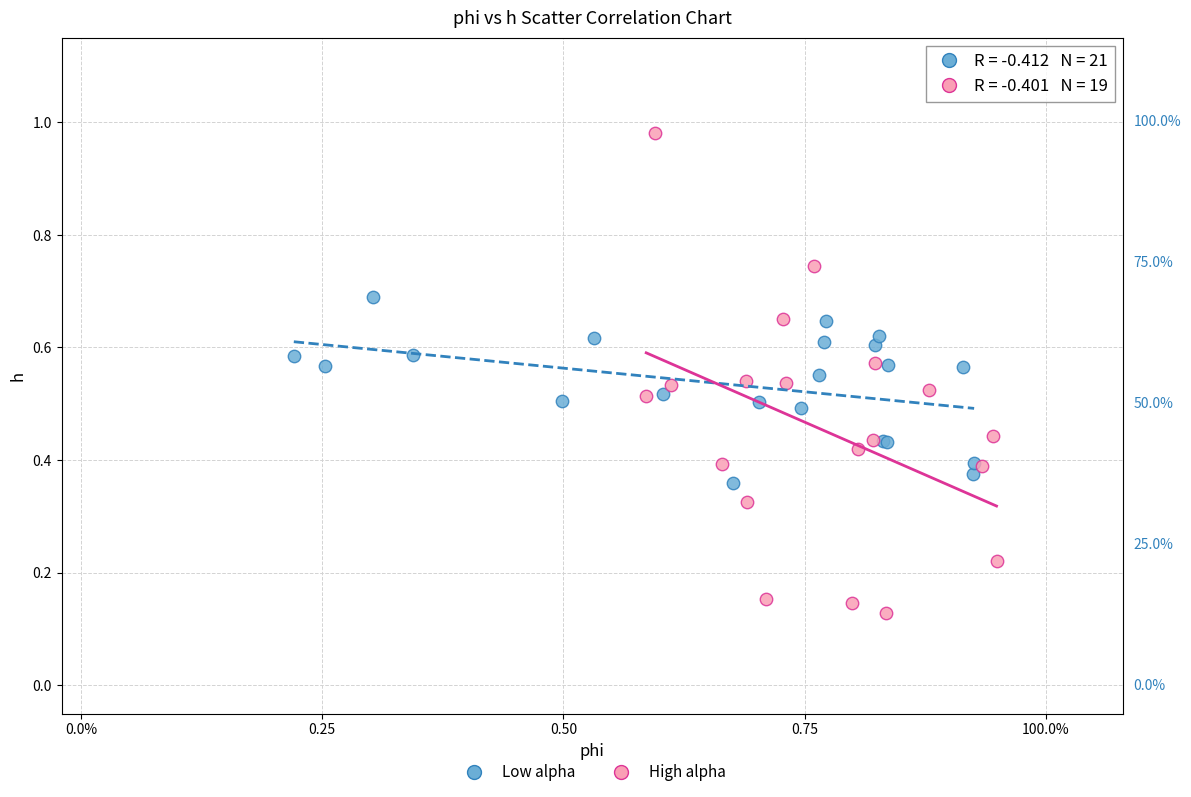

What are all the series names shown in the legend?

Low alpha, High alpha